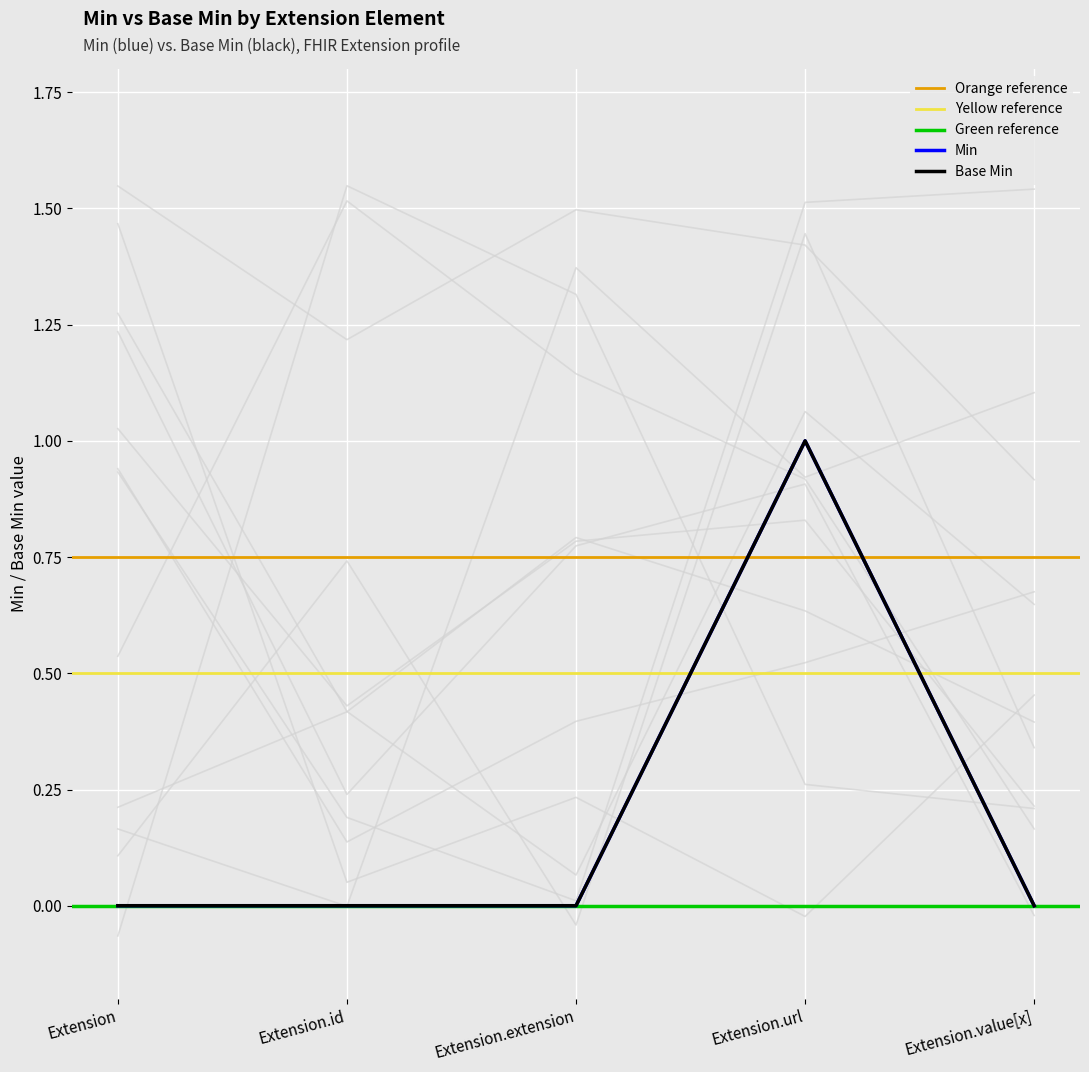

Which label corresponds to the largest value in the chart?

Extension.url